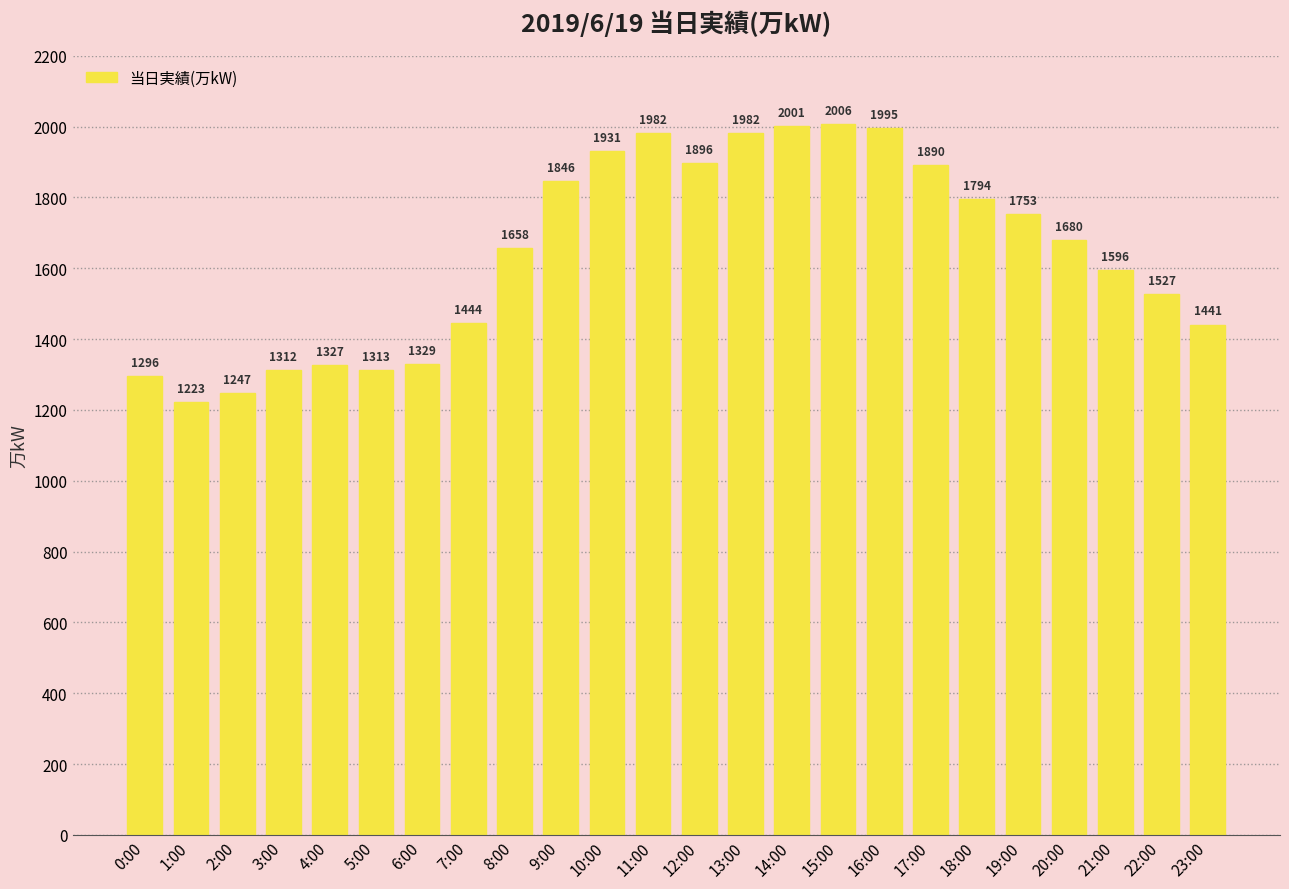

What is the minimum value shown in the chart?

1223